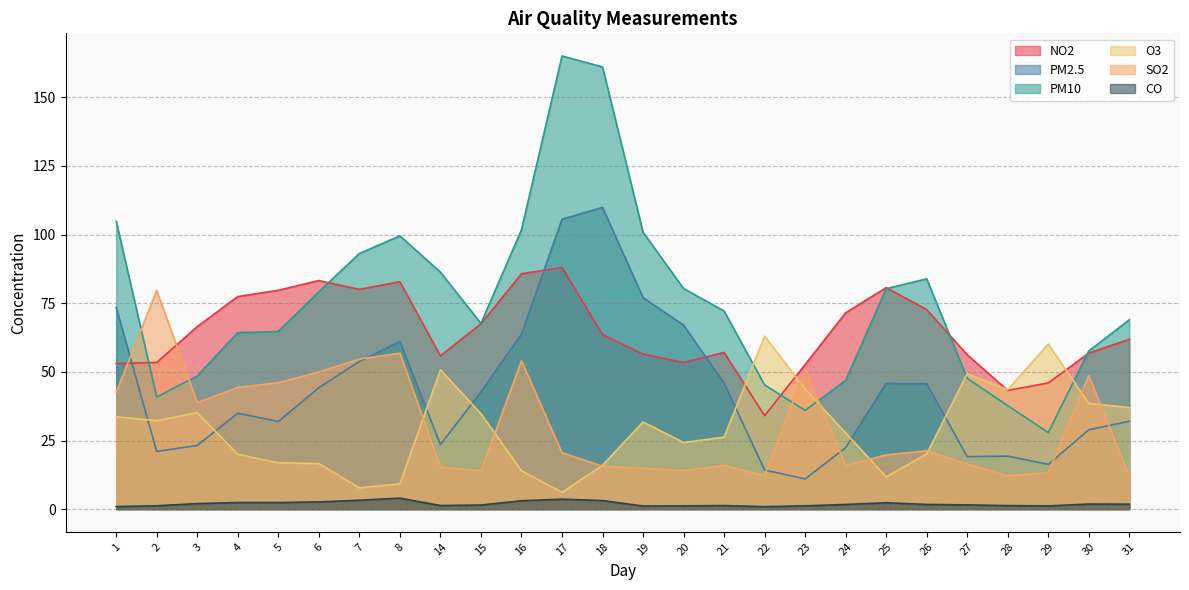

What is the difference between the maximum and second lowest values in the O3 series?

55.2